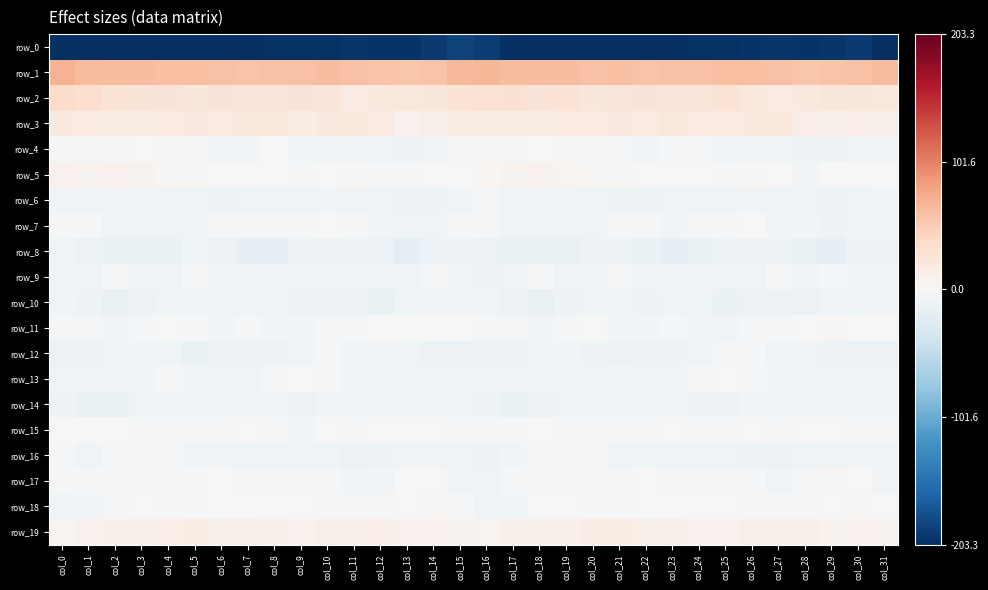

The row_13 series shows -6.5 at col_3. True or false?

True